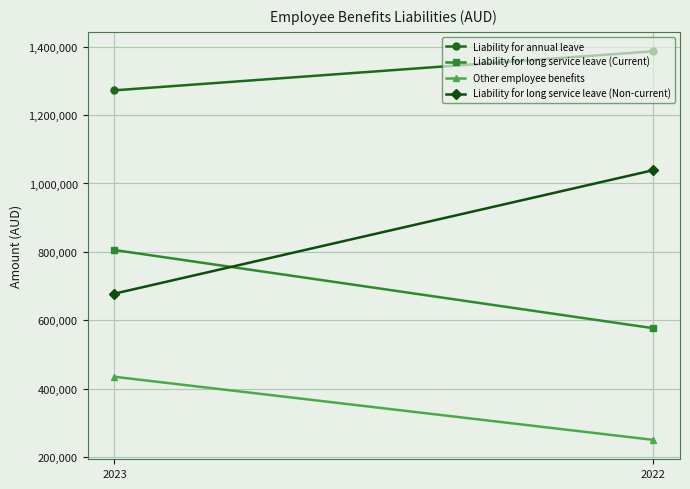

Rank the series by their average value, from lowest to highest.

Other employee benefits, Liability for long service leave (Current), Liability for long service leave (Non-current), Liability for annual leave